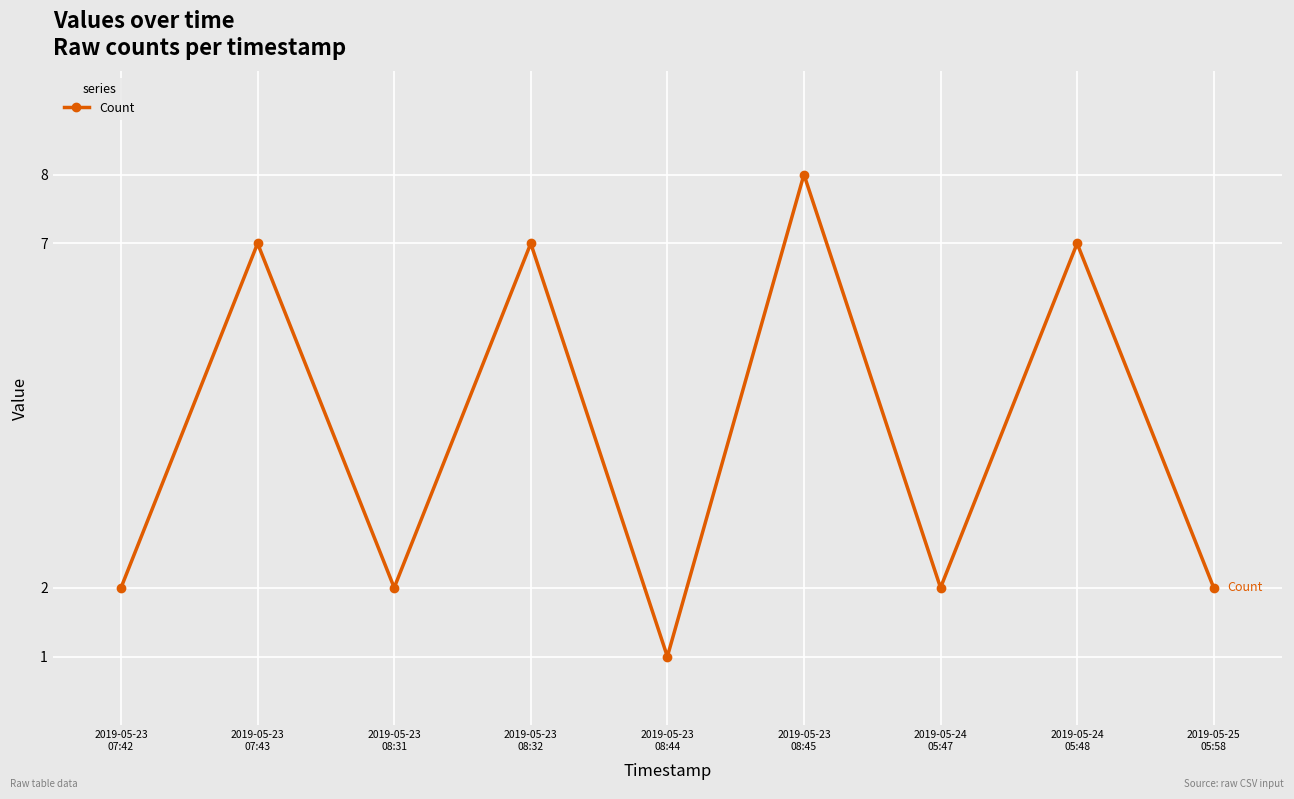

At which category does the chart reach its peak across all series?

2019-05-23
08:45